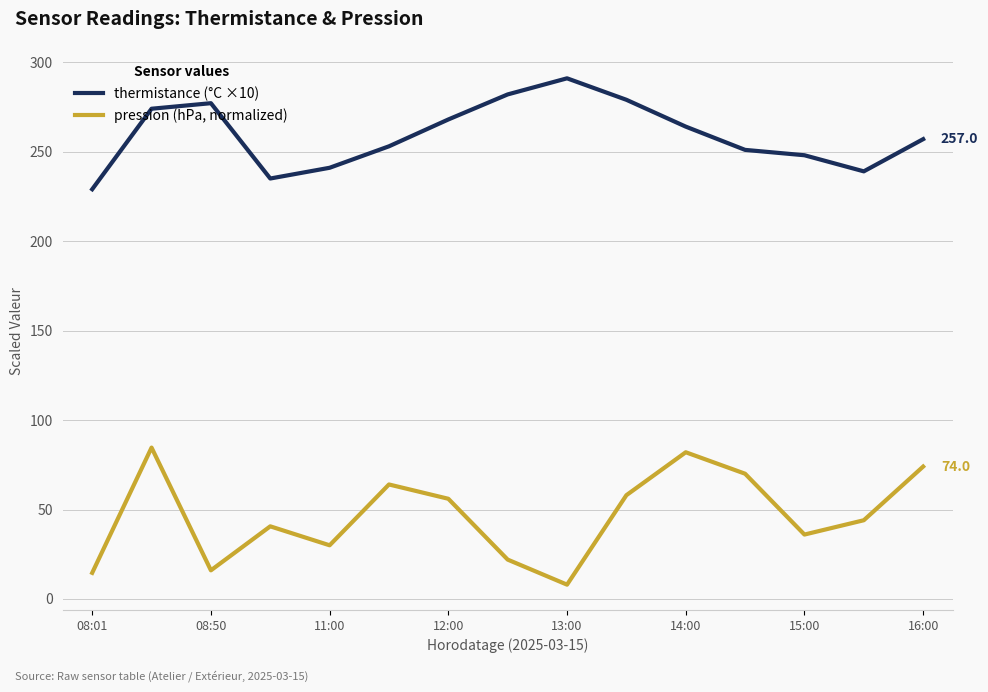

True or false: pression (hPa, normalized) and thermistance (°C ×10) intersect in this chart.

False